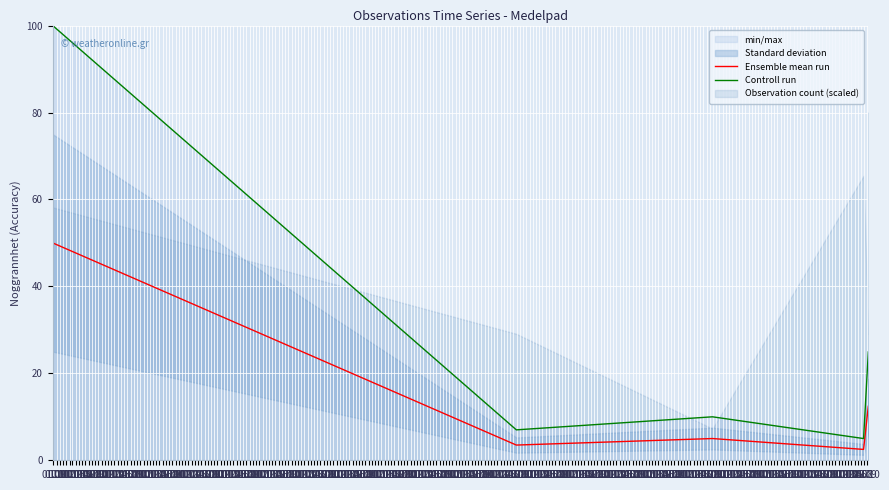

True or false: Controll run and Ensemble mean run cross at least once.

False